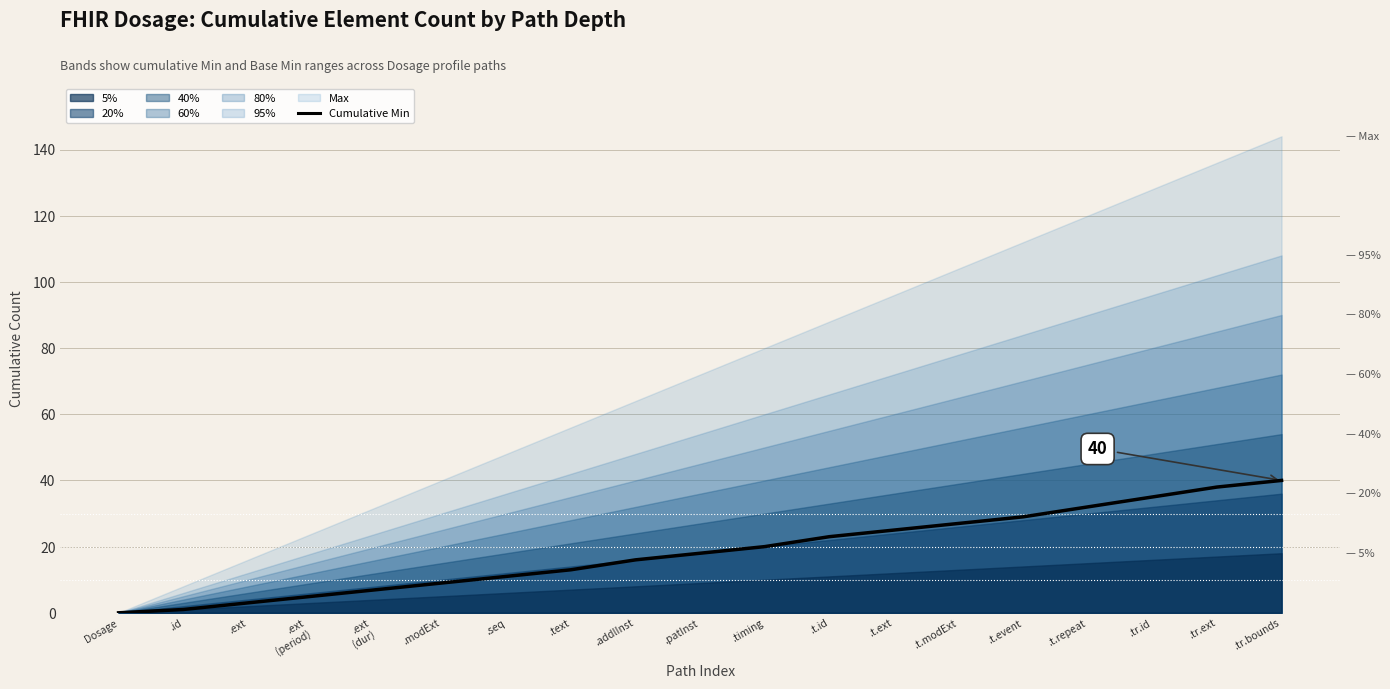

Which has a higher value, .tr.ext or .id?

.tr.ext